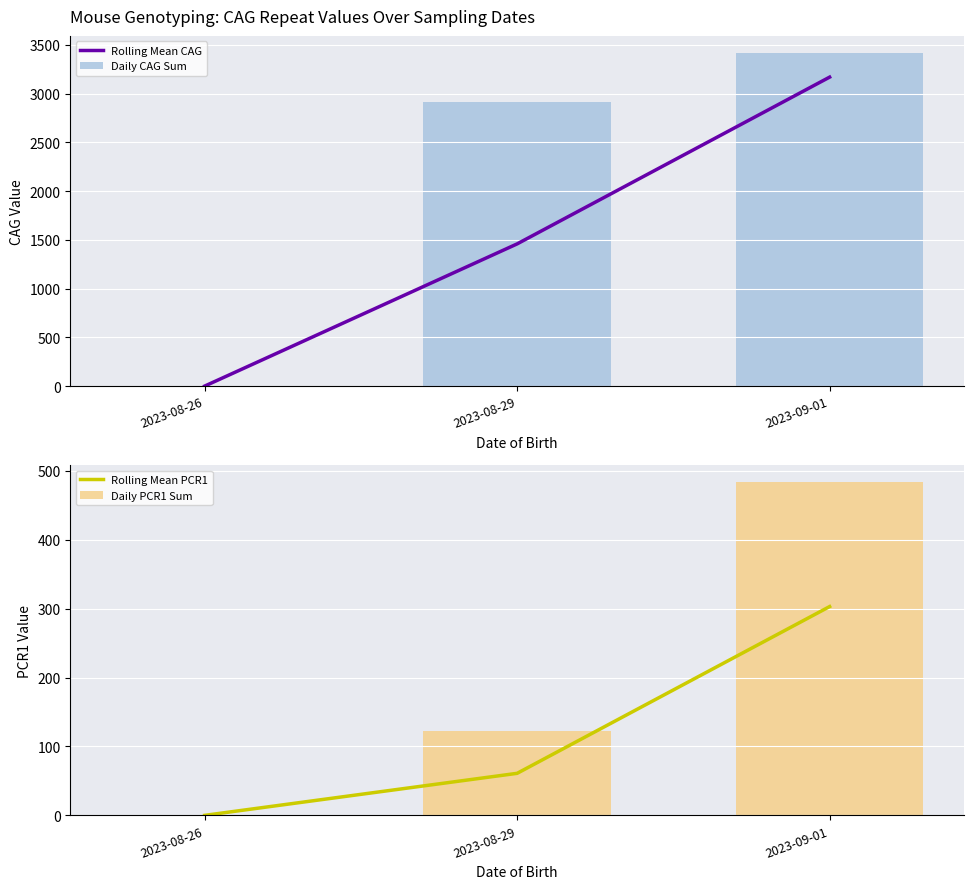

Where is Daily PCR1 Sum nearest to the value 242?

2023-08-29